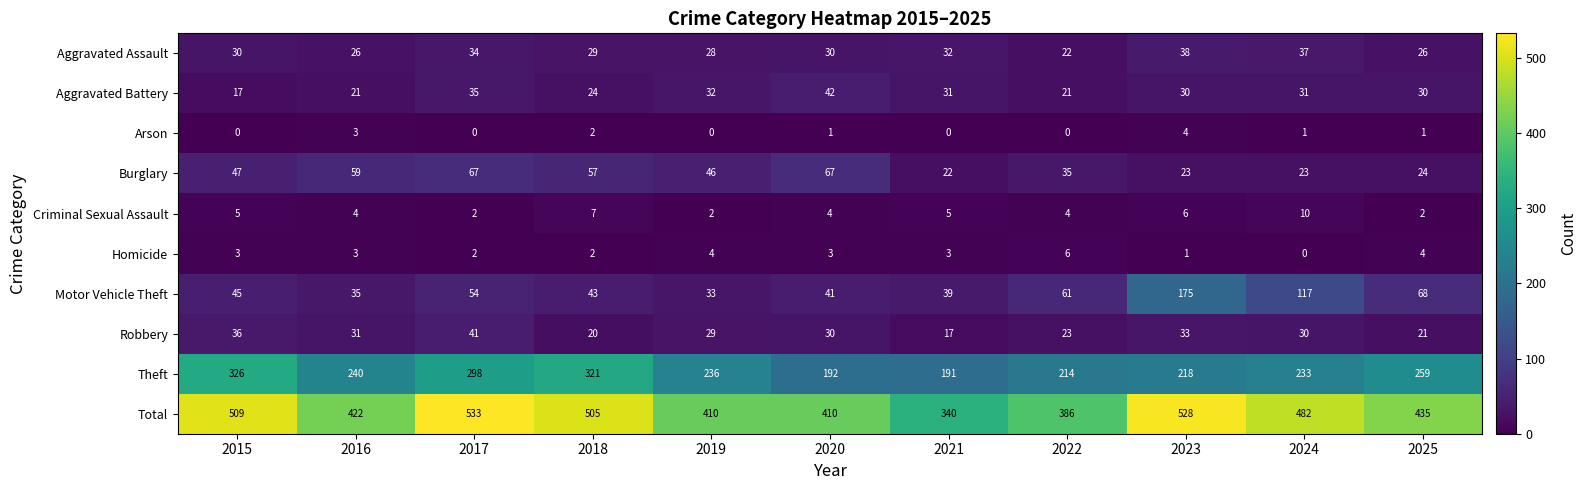

What is the difference between the maximum and second lowest values in the Arson series?

4